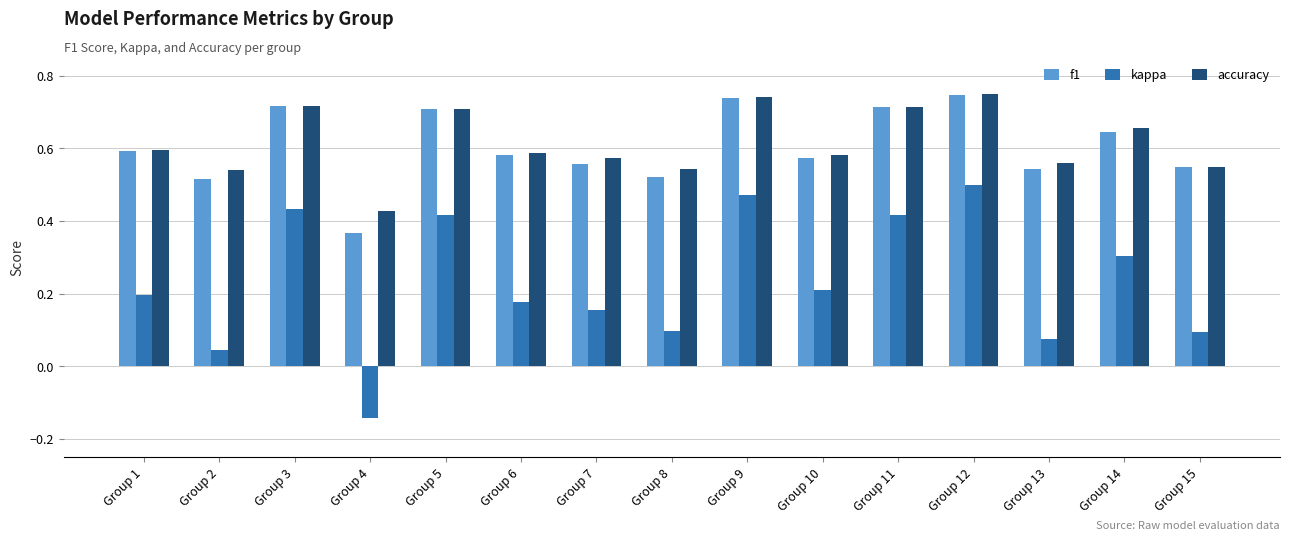

Count the accuracy values in the range 0 to 1.

15